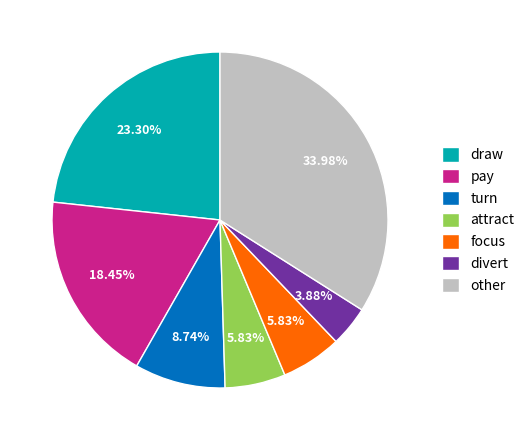

Which has a higher value, pay or focus?

pay